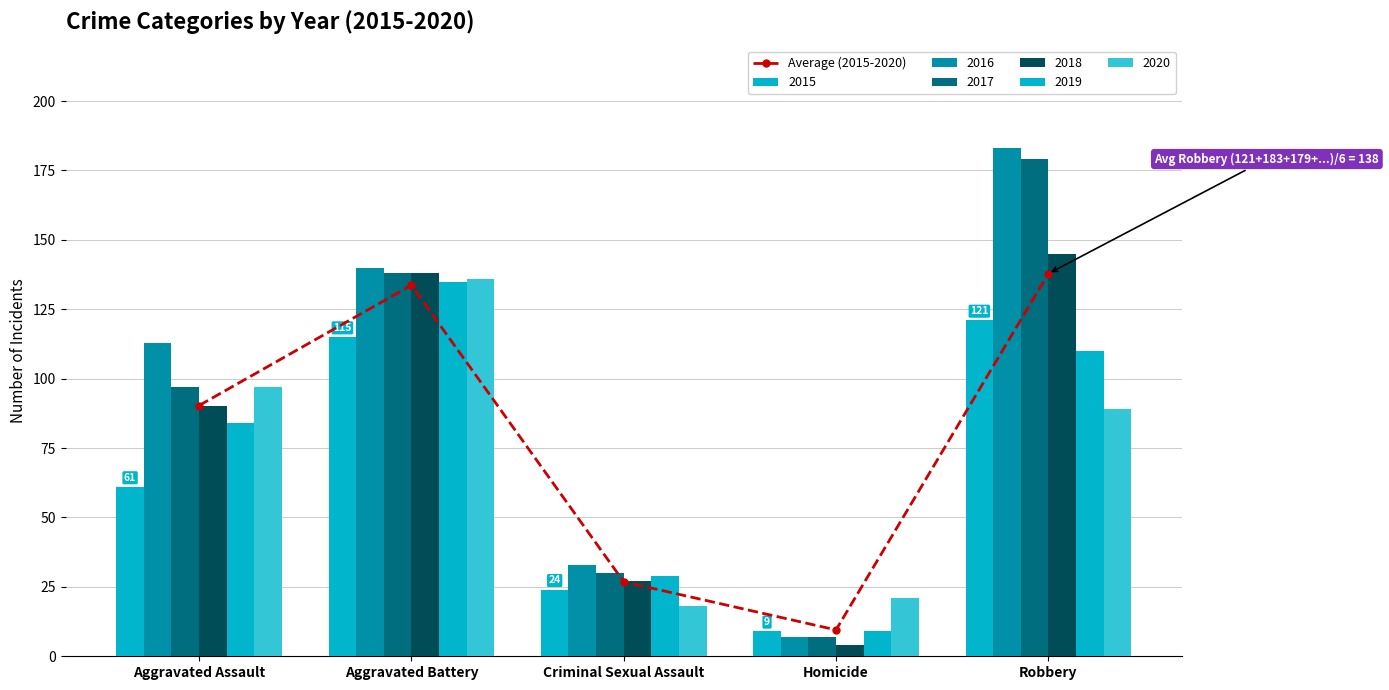

Rank the categories by value from lowest to highest.

Homicide, Criminal Sexual Assault, Aggravated Assault, Aggravated Battery, Robbery